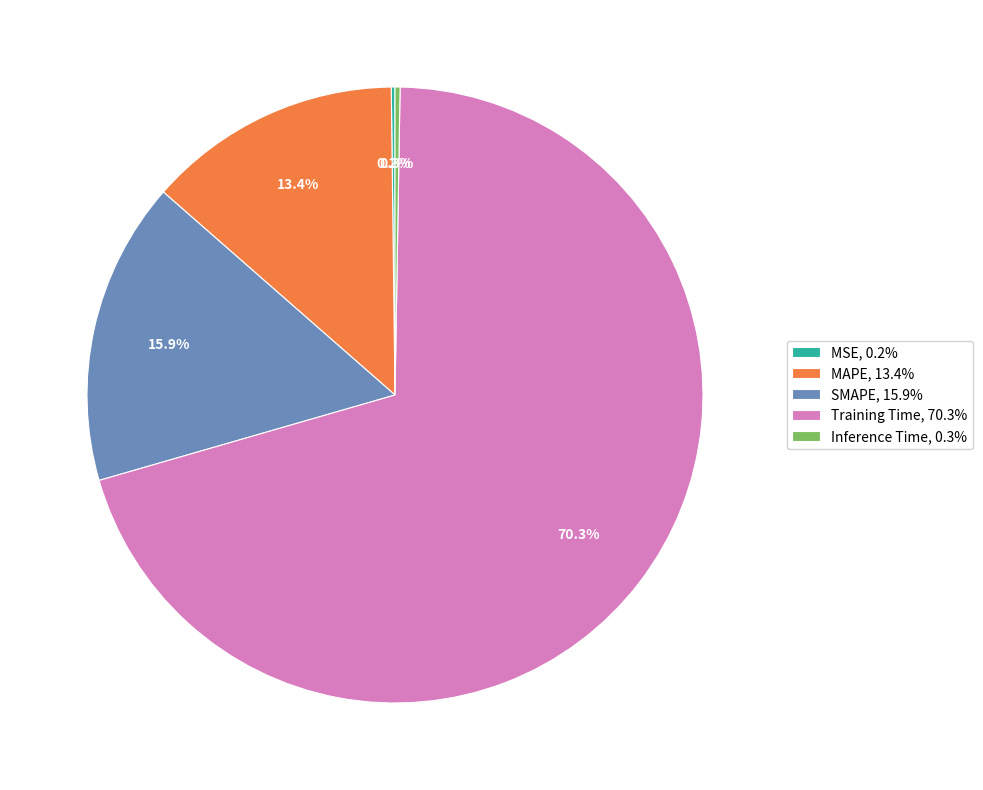

Is there a majority slice in this chart?

Yes